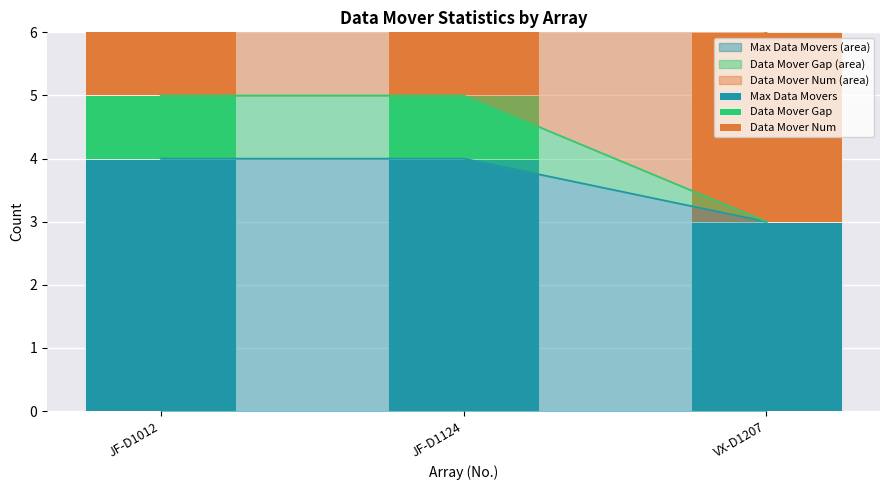

True or false: Max Data Movers (area) has a value of 2 at JF-D1012.

False